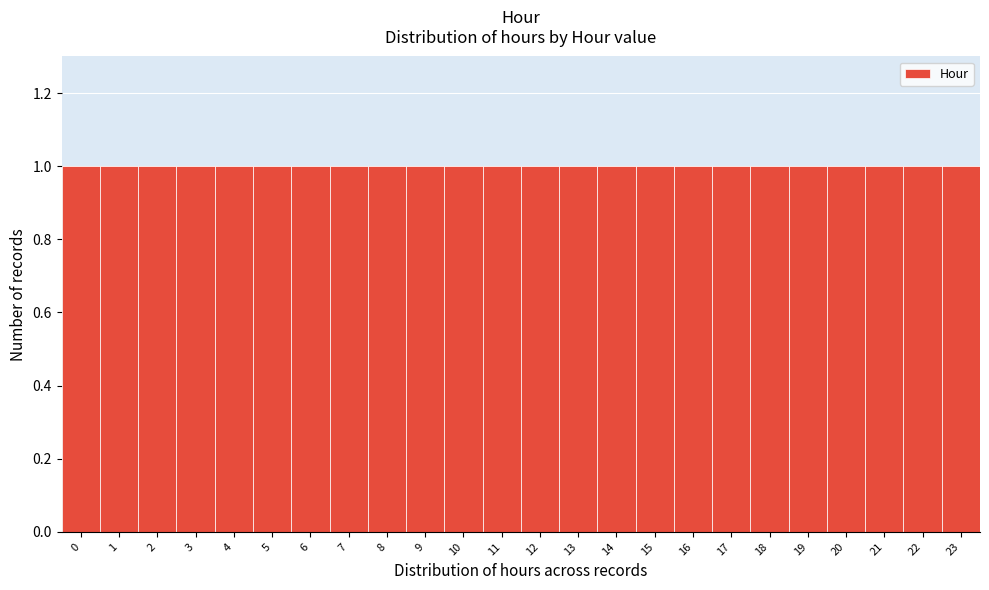

Reading left to right, list every bar in this chart as the range it spans on the x-axis followed by its height. The values are not printed on the chart, so give them approximately, as read against the axis.

-0.5 to 0.5: 1
0.5 to 1.5: 1
1.5 to 2.5: 1
2.5 to 3.5: 1
3.5 to 4.5: 1
4.5 to 5.5: 1
5.5 to 6.5: 1
6.5 to 7.5: 1
7.5 to 8.5: 1
8.5 to 9.5: 1
9.5 to 10.5: 1
10.5 to 11.5: 1
11.5 to 12.5: 1
12.5 to 13.5: 1
13.5 to 14.5: 1
14.5 to 15.5: 1
15.5 to 16.5: 1
16.5 to 17.5: 1
17.5 to 18.5: 1
18.5 to 19.5: 1
19.5 to 20.5: 1
20.5 to 21.5: 1
21.5 to 22.5: 1
22.5 to 23.5: 1